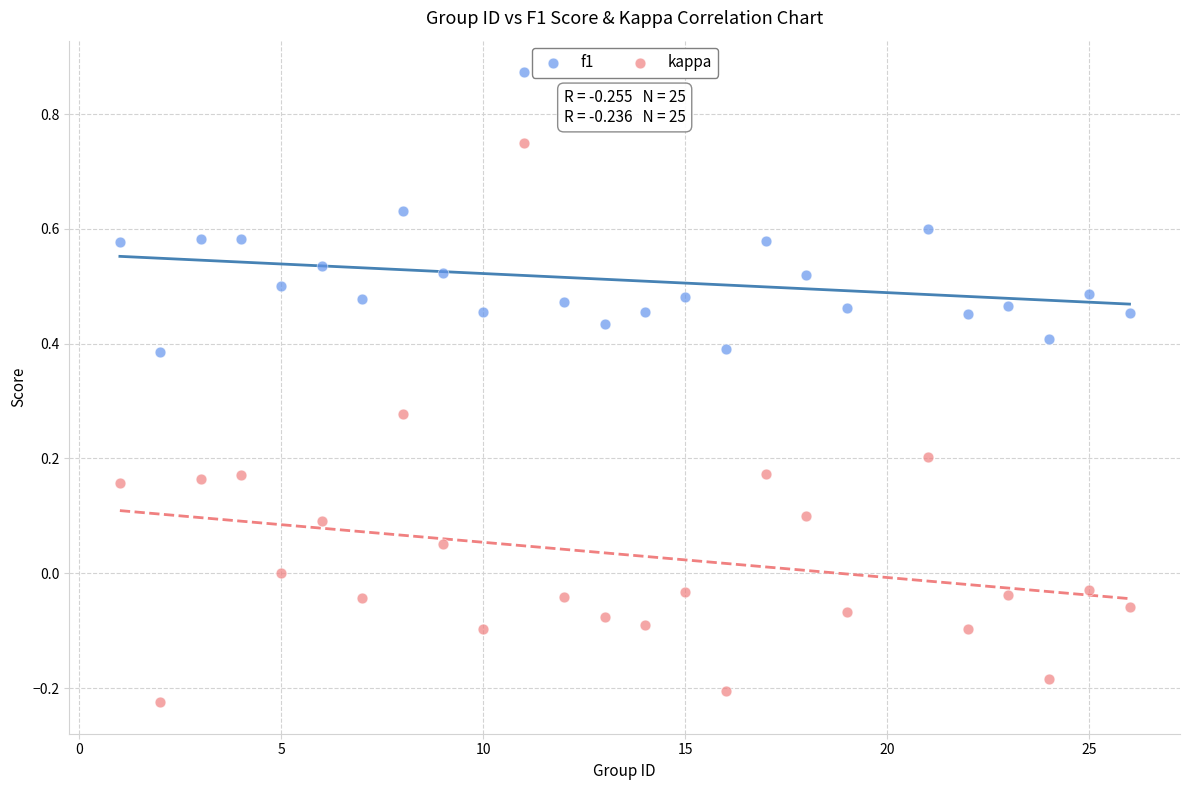

Which series reaches the minimum Y coordinate?

kappa